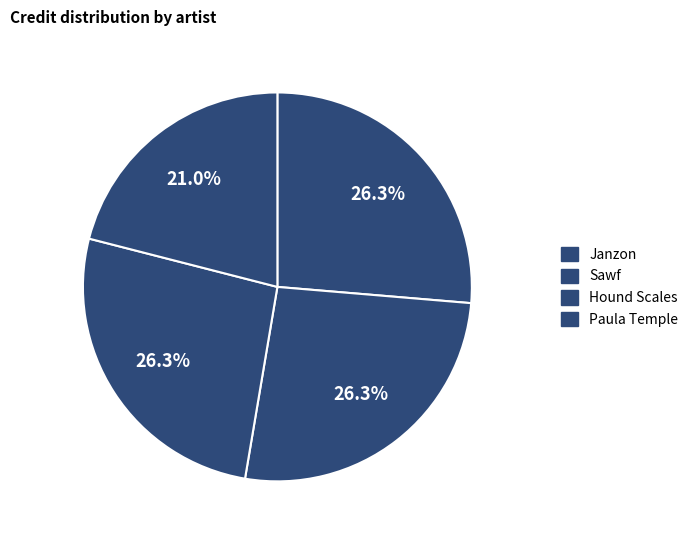

How many segments does this pie chart have?

4